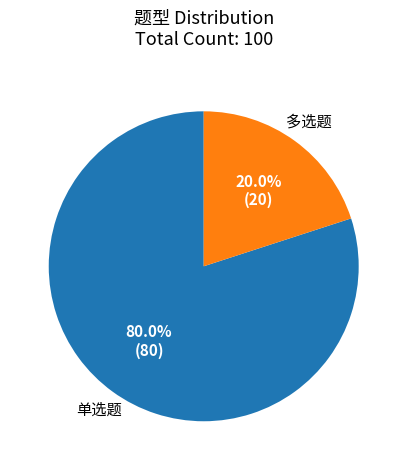

Between 单选题 and 多选题, which is larger?

单选题